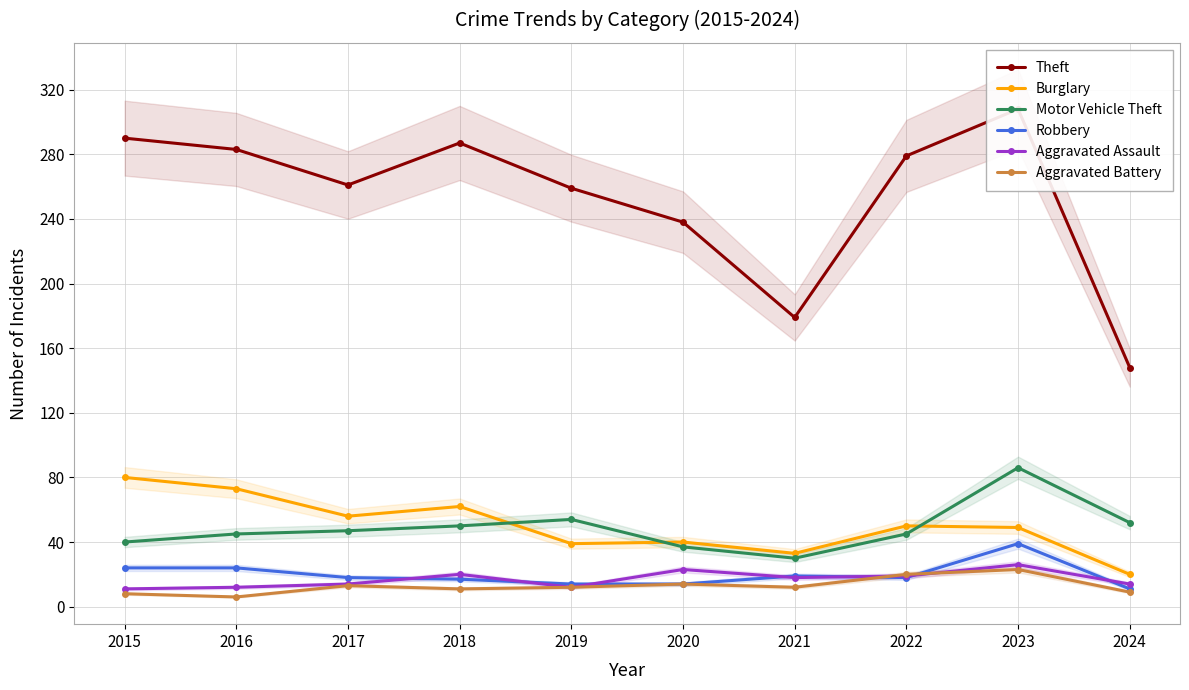

Between 2020 and 2018, which is larger?

2018